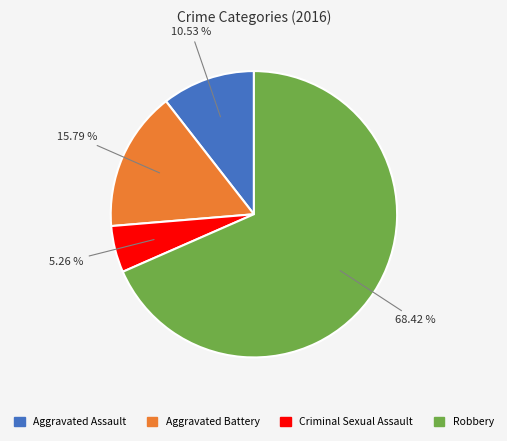

Which category has the smallest portion of the pie?

Criminal Sexual Assault